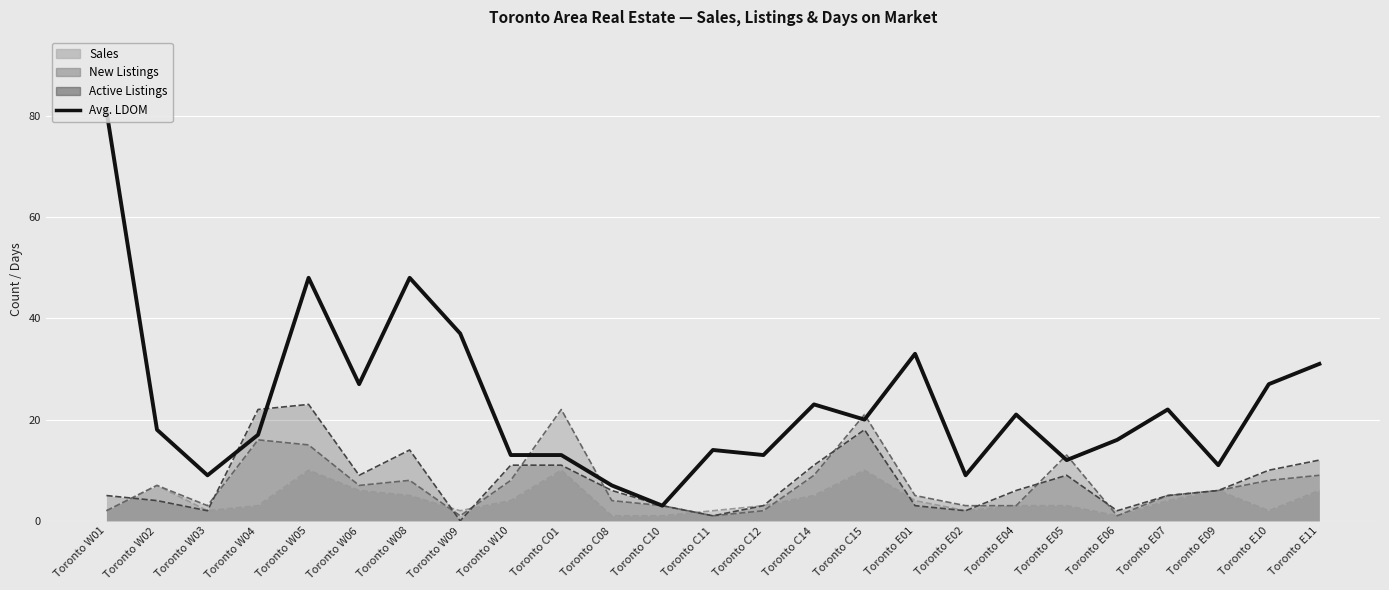

What is the greatest value displayed?

81